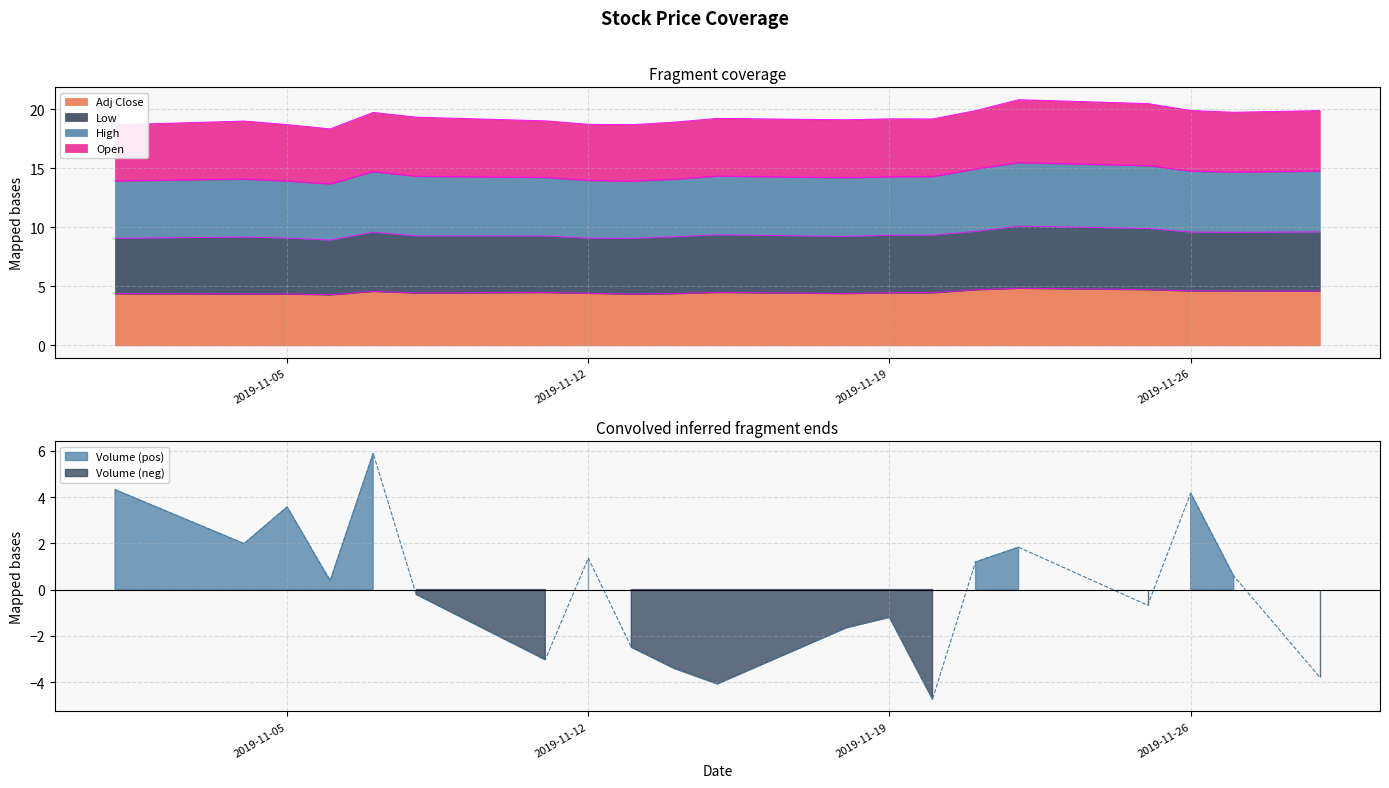

True or false: Low and Volume intersect in this chart.

False